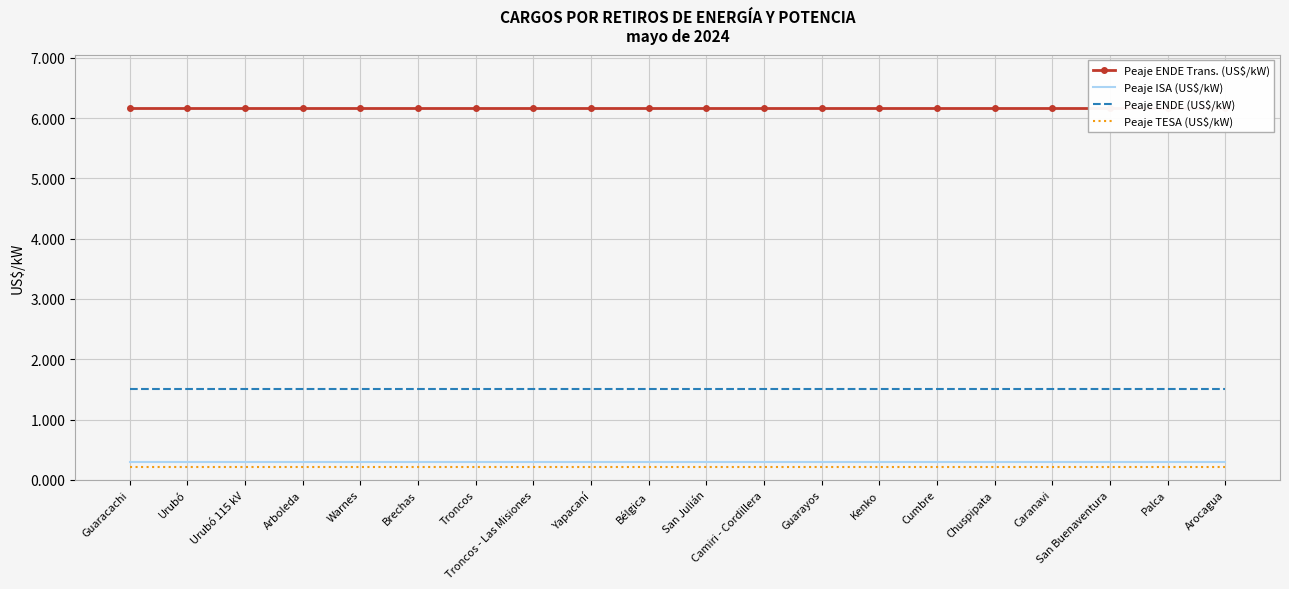

What are all the series names shown in the legend?

Peaje ENDE Trans. (US$/kW), Peaje ISA (US$/kW), Peaje ENDE (US$/kW), Peaje TESA (US$/kW)